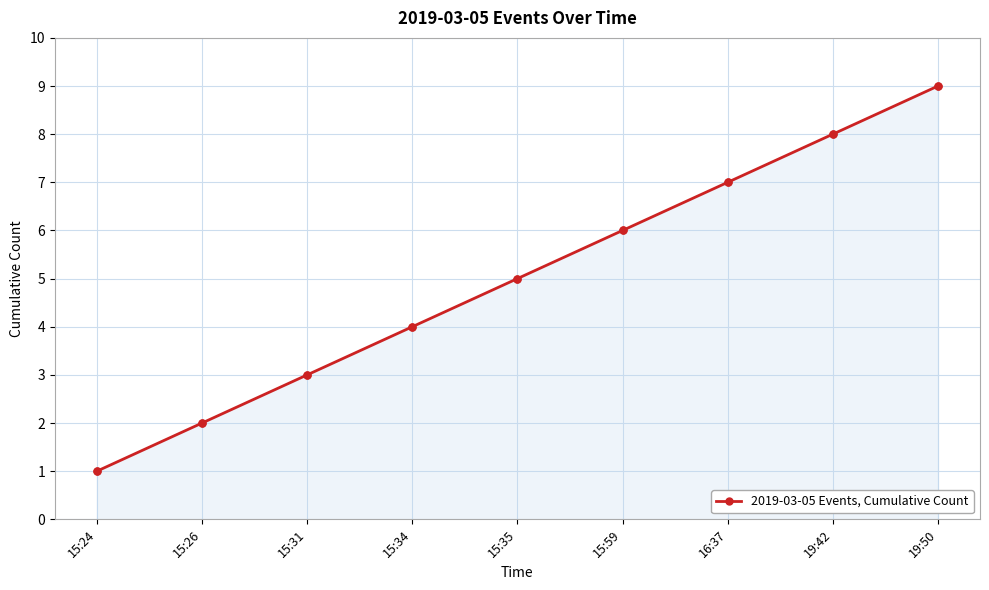

How many data points are less than 5?

4